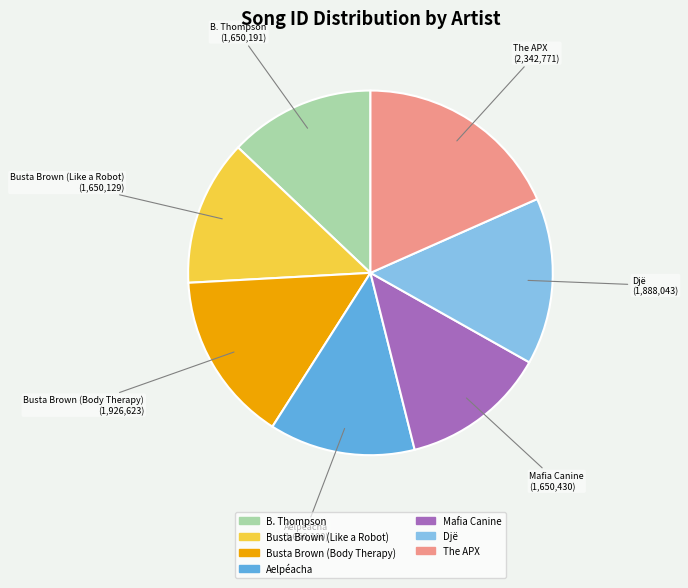

Which has a higher value, Busta Brown (Body Therapy) or Busta Brown (Like a Robot)?

Busta Brown (Body Therapy)